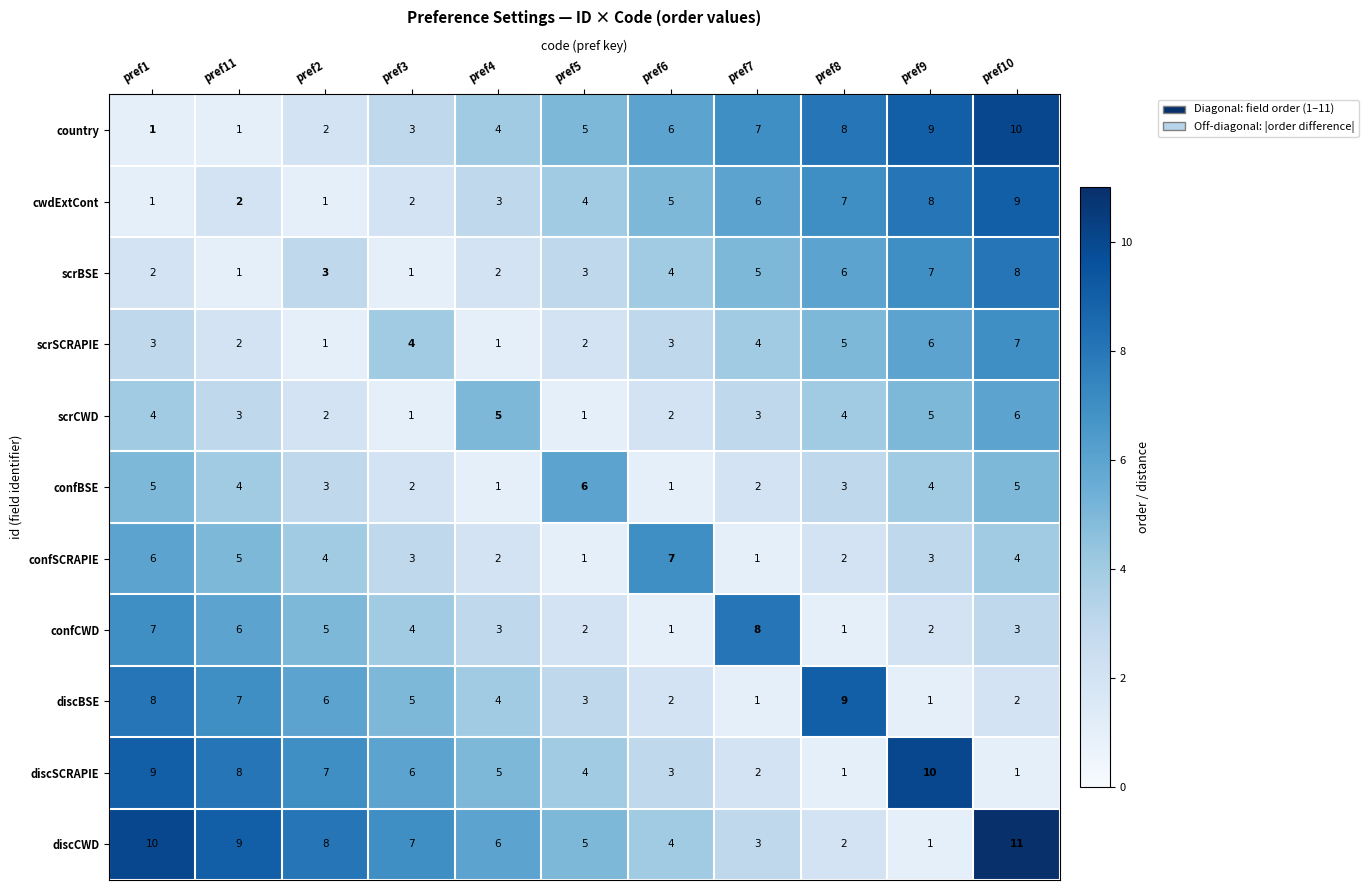

Which series has the largest range (max minus min)?

discCWD